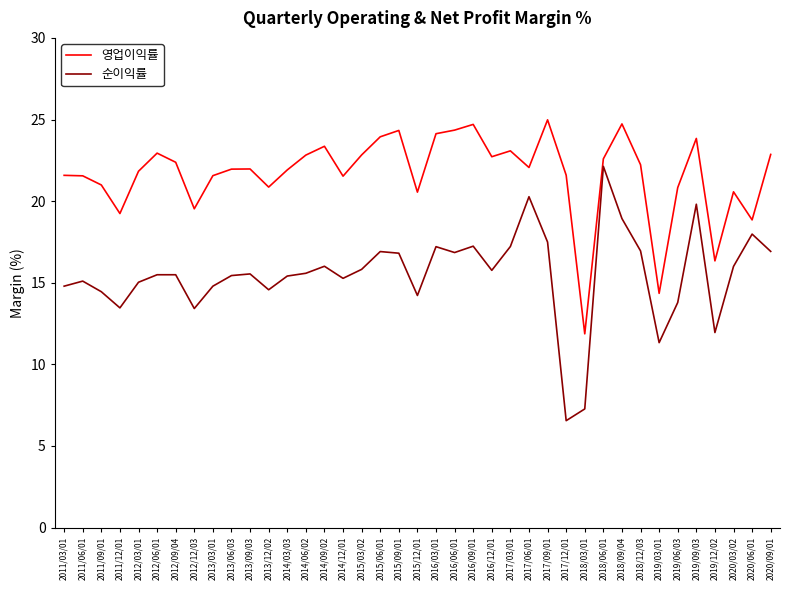

What is the difference between the second highest and second lowest values in the 순이익률 series?

13.0